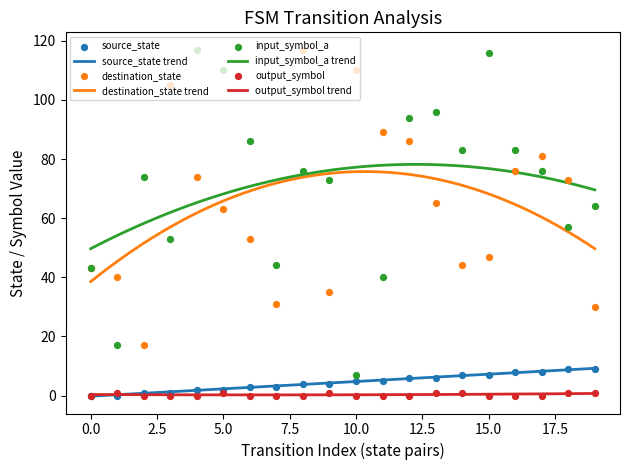

Which series contains the lowest Y value?

source_state